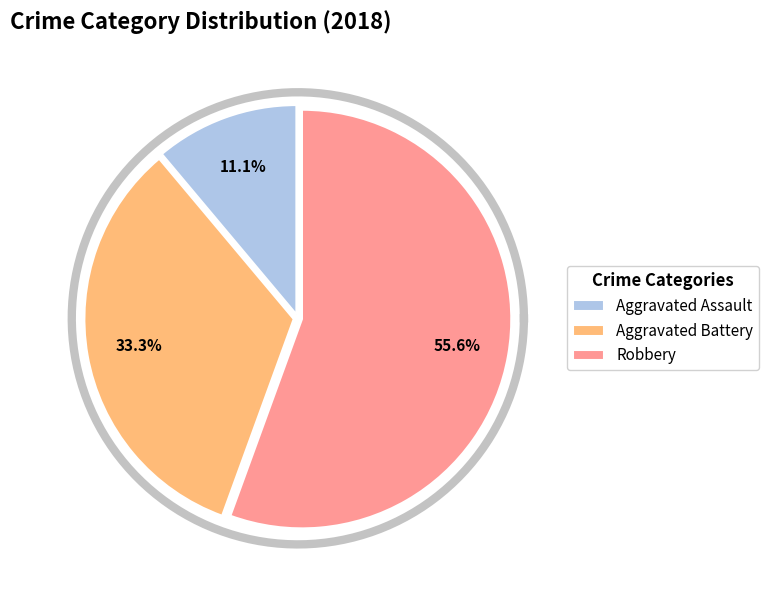

What percentage is the Robbery slice, to the nearest percent?

56%